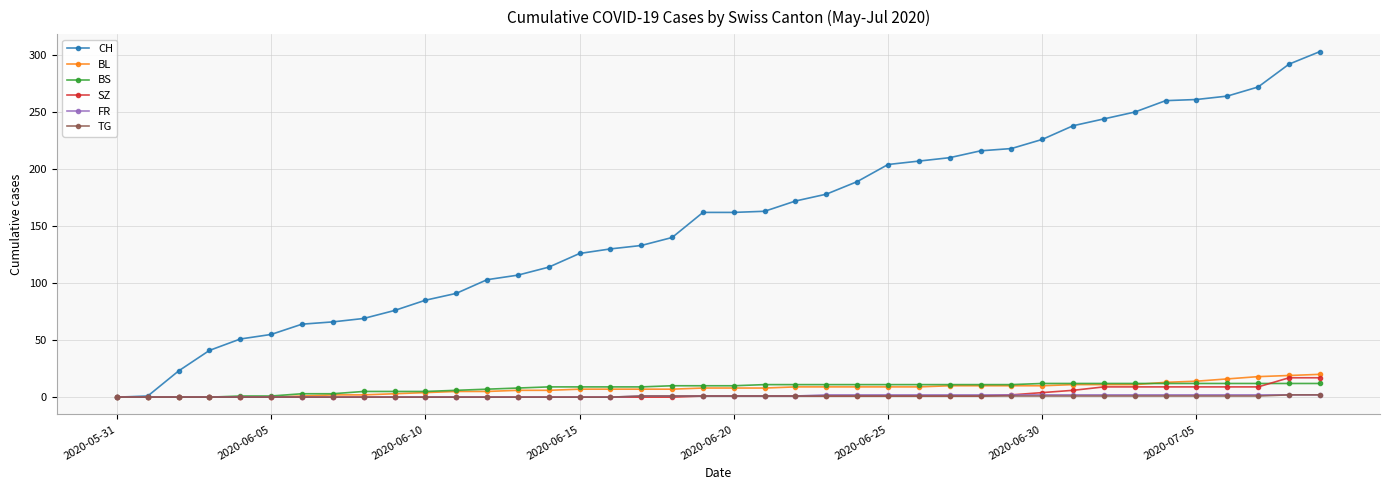

What is the highest value of the TG series?

2